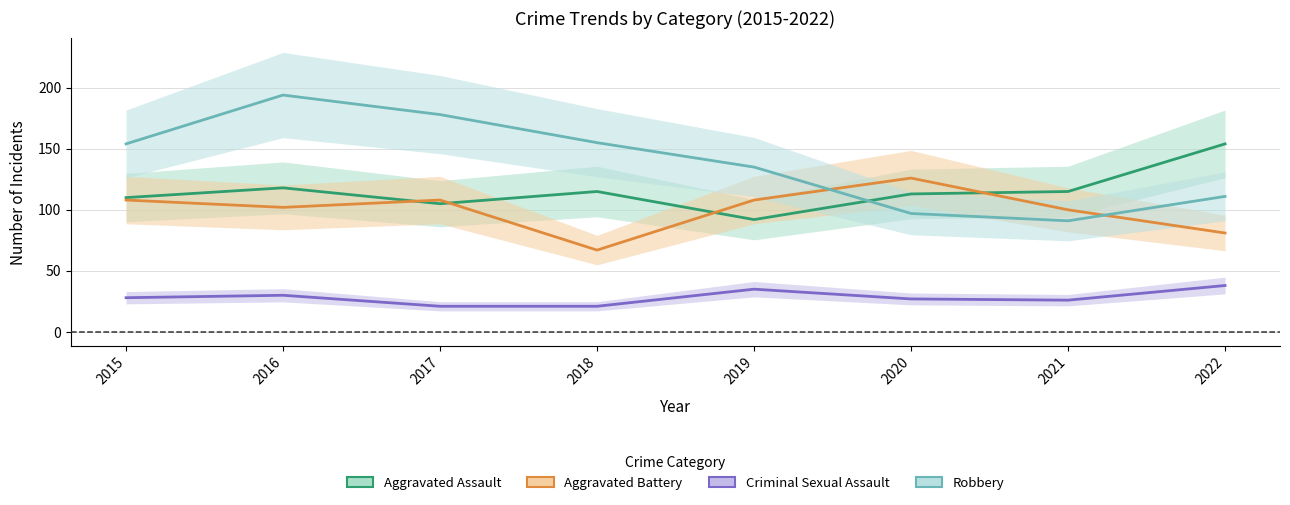

The value of Aggravated Assault at 2022 is 154. True or false?

True